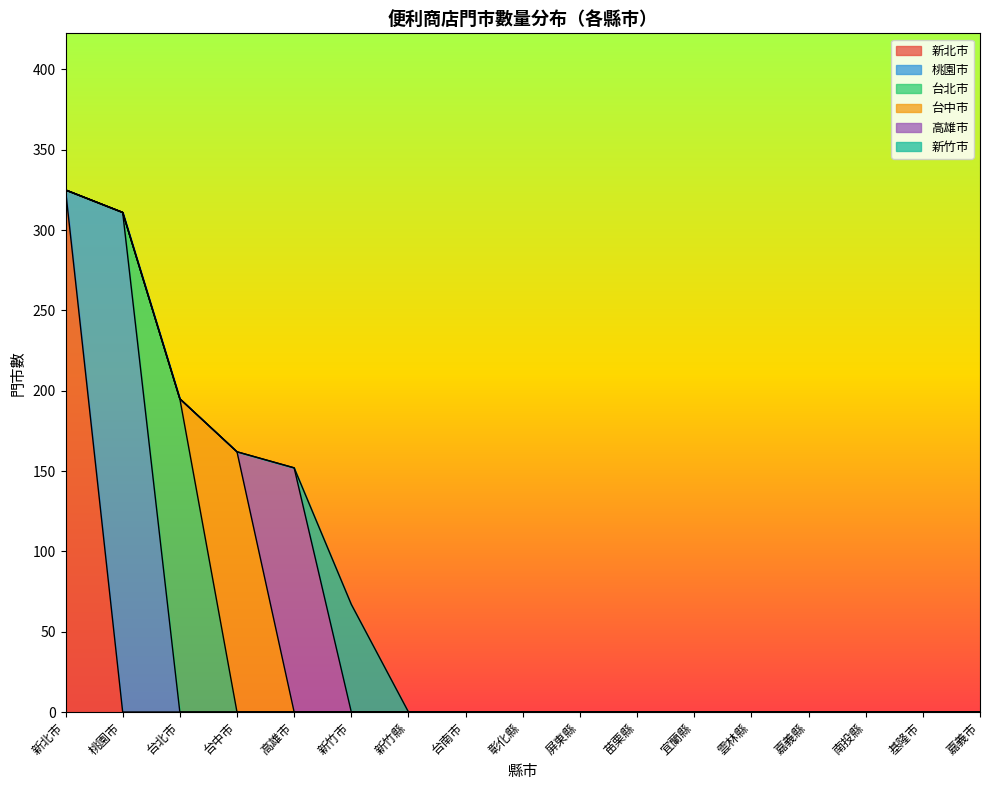

At which label does 新北市 reach its peak?

新北市